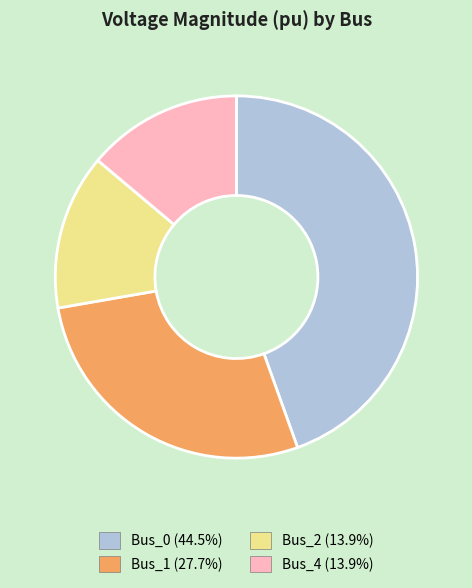

Combined, do Bus_4 and Bus_1 account for over 50%?

No